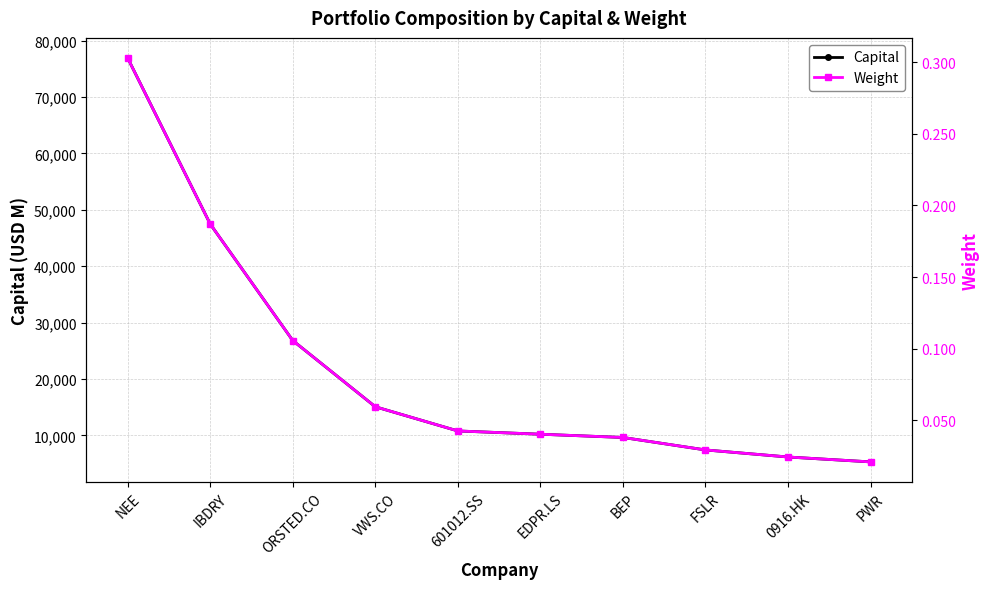

True or false: Weight has more than 1 interior local peaks.

False